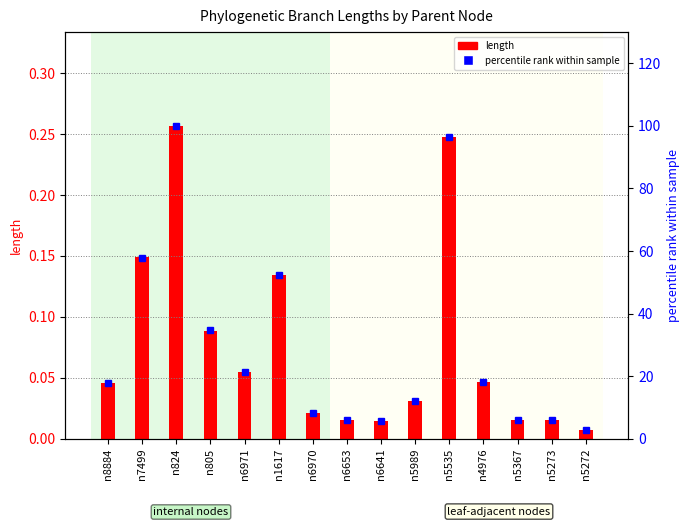

Reading right to left, transcribe all the data shown in this chart.

length: 0.0	0.0	0.0	0.0	0.2	0.0	0.0	0.0	0.0	0.1	0.1	0.1	0.3	0.1	0.0
percentile rank within sample: 2.9	5.9	6.0	18.2	96.4	11.9	5.5	6.0	8.3	52.2	21.2	34.6	100.0	57.9	17.7